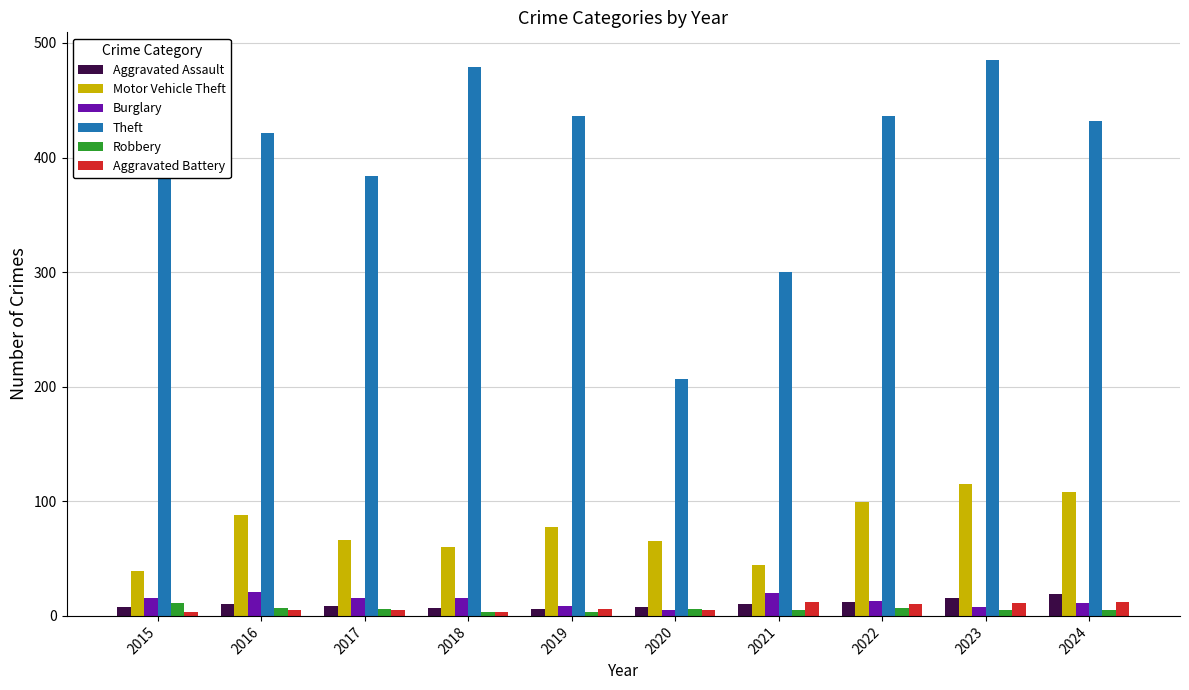

What is the minimum value for Theft?

207